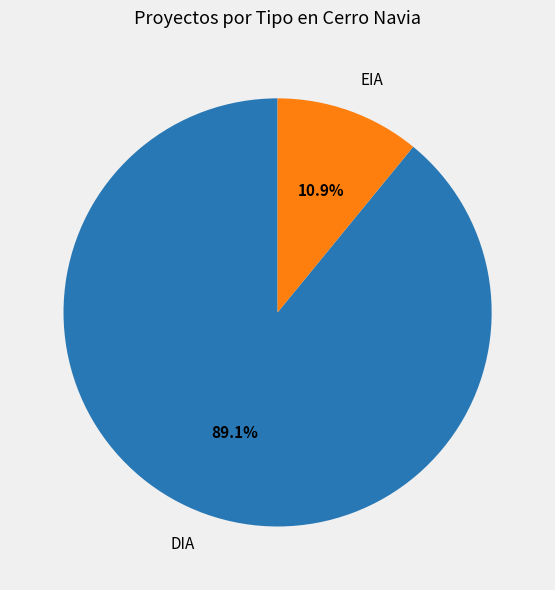

To the nearest percent, what is the average slice percentage?

50%